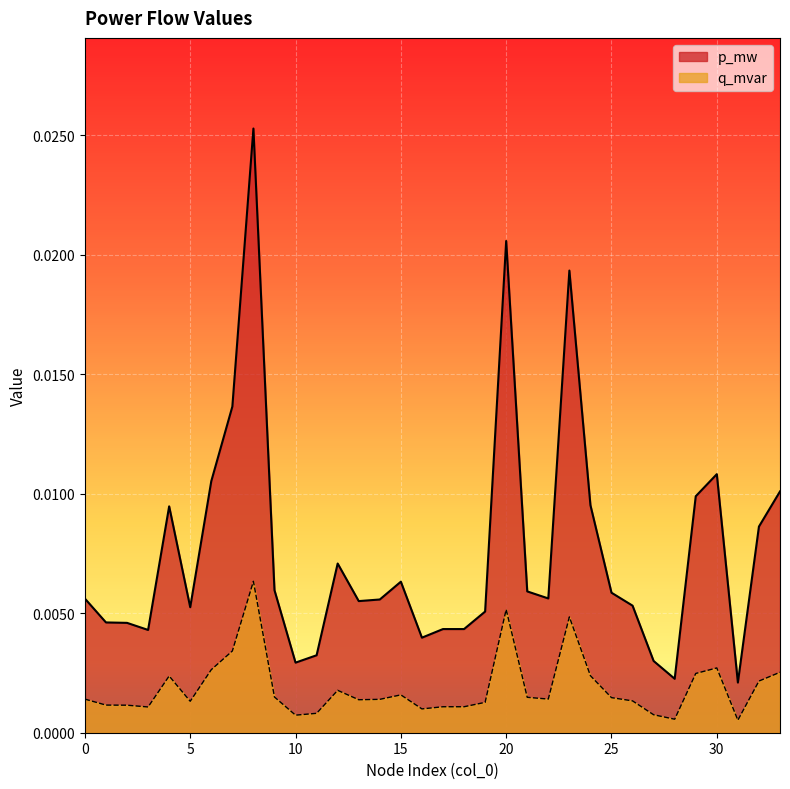

What is the sum of all p_mw values?

0.1